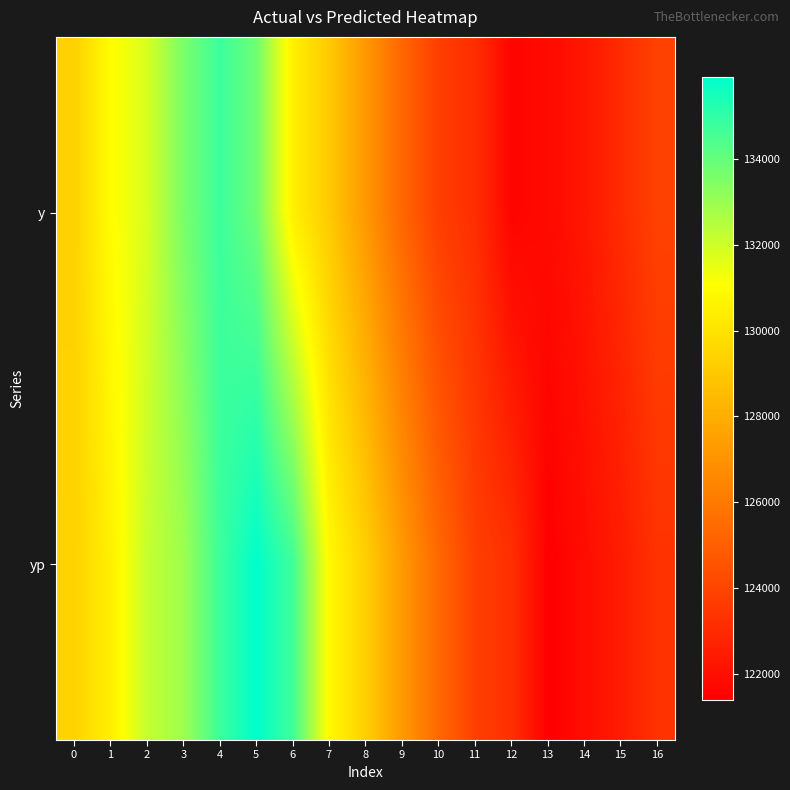

What is the spread (max minus min) of values at 8?

2112.5